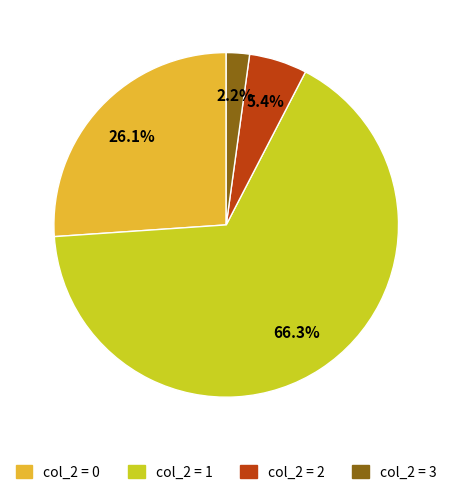

Is there any slice that represents more than half of the pie?

Yes